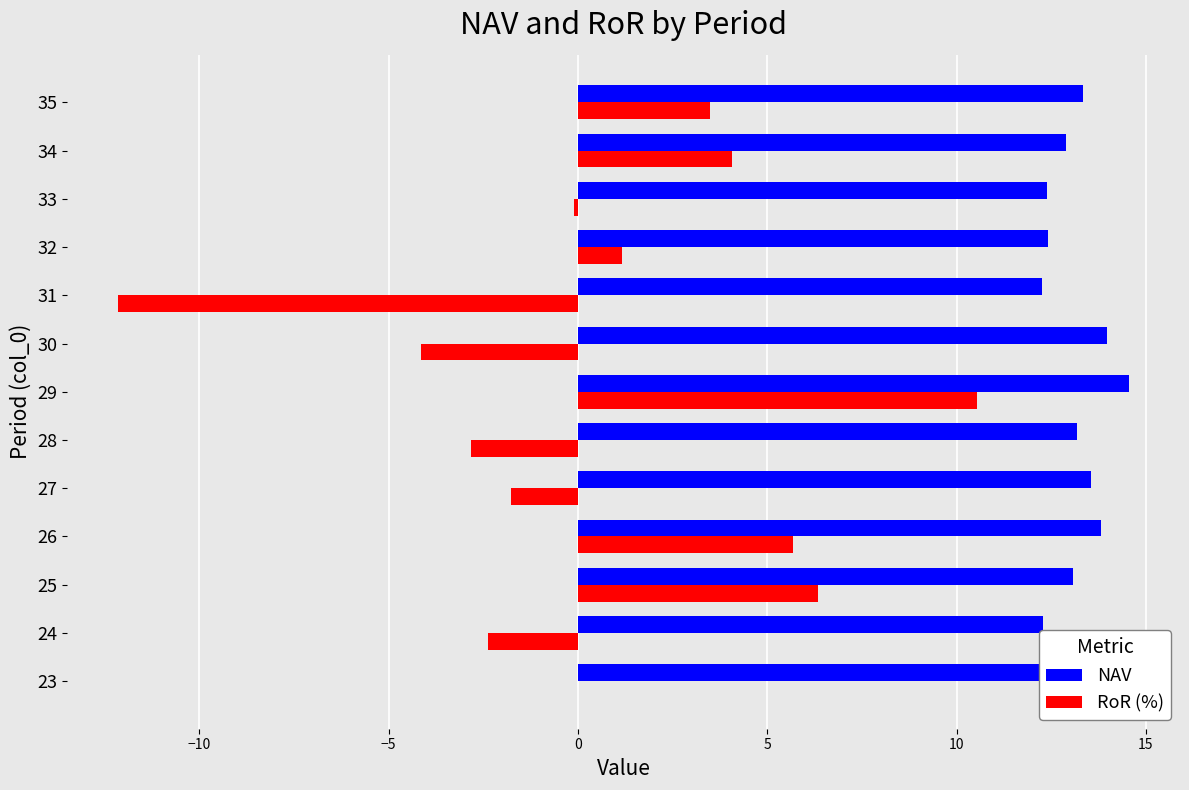

Read the RoR (%) value at 31.

-12.1